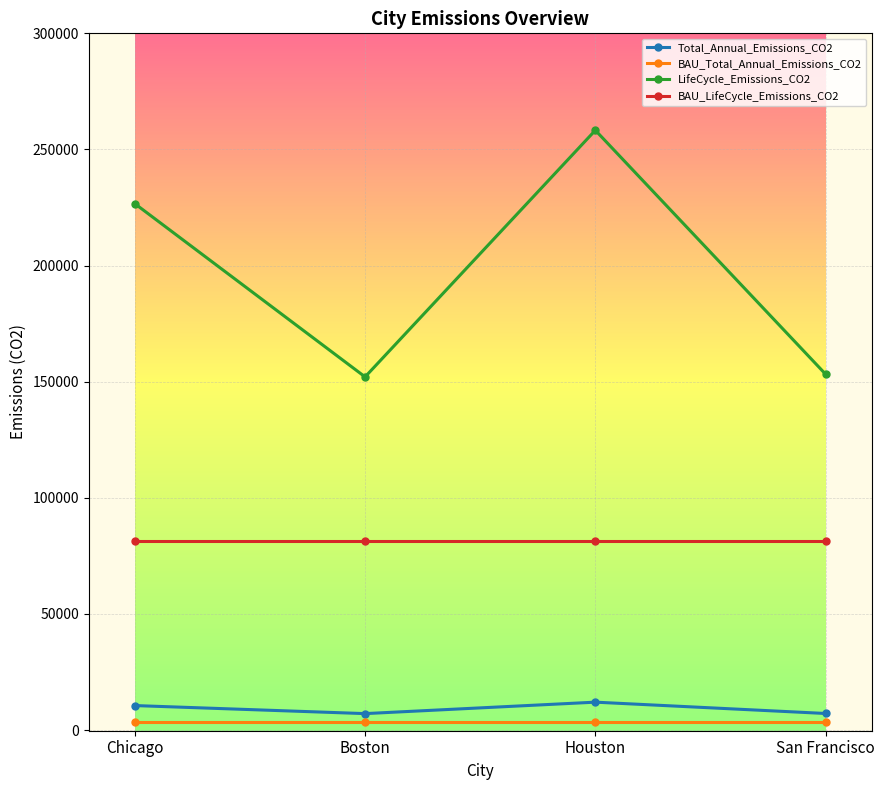

What is the label of the 3rd point from the right?

Boston